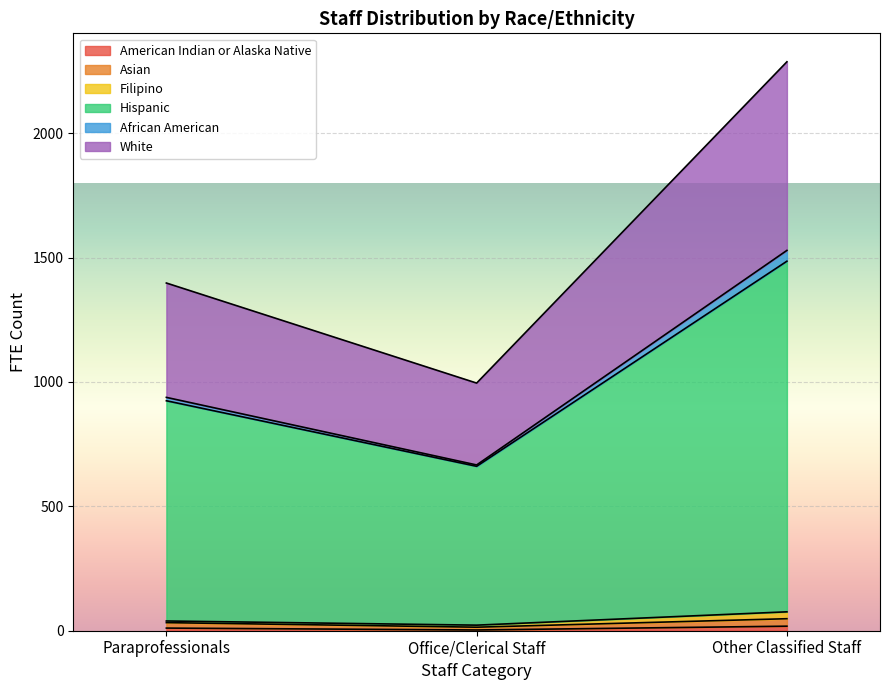

At which category is the sum across all series the highest?

Other Classified Staff